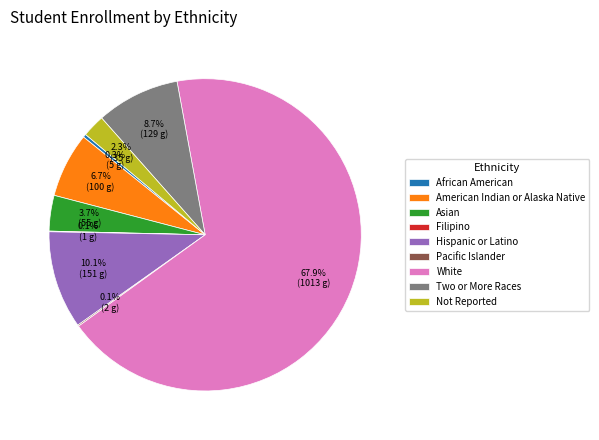

To the nearest percent, what is the difference between the Hispanic or Latino and African American slice percentages?

10%